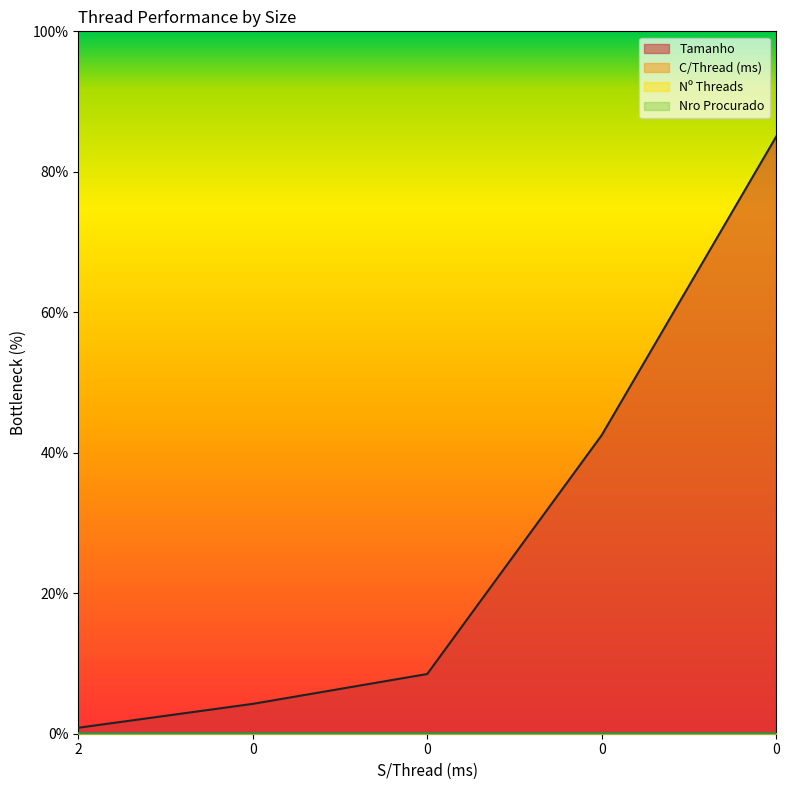

At which category does the chart reach its minimum across all series?

2